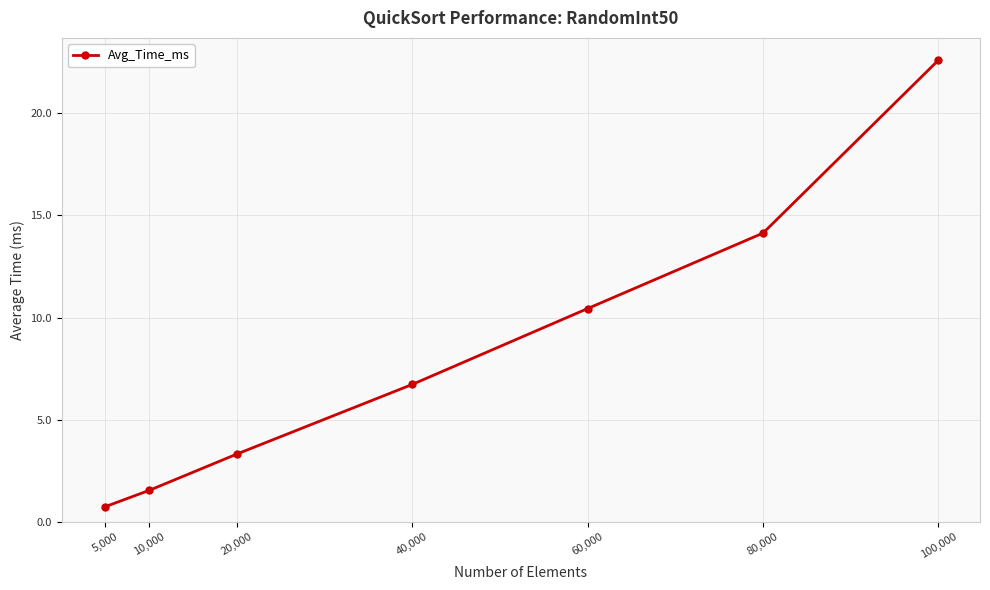

How many data points are above 6?

4